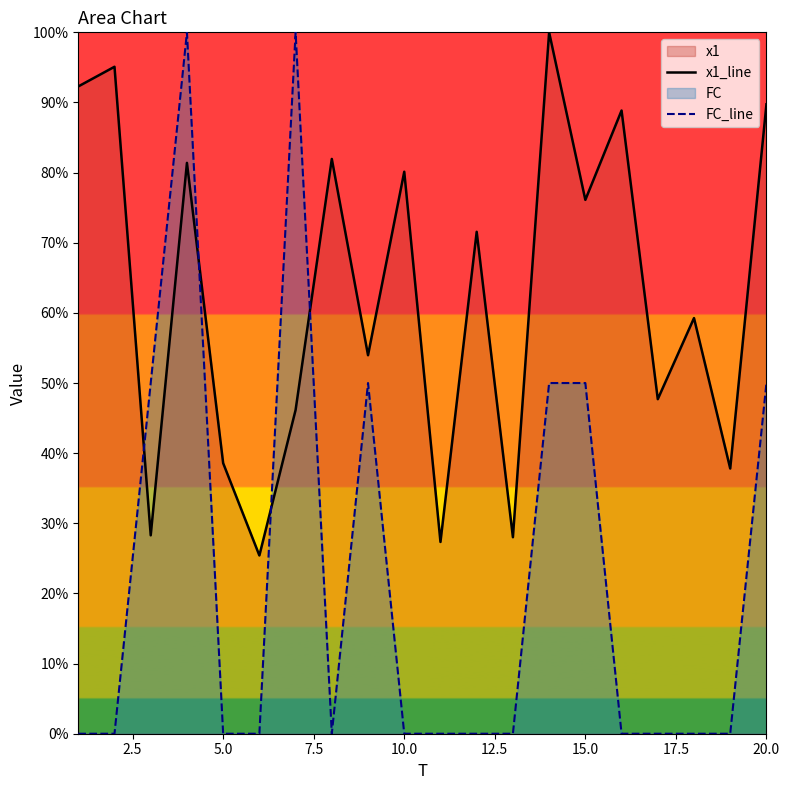

Does the chart display data point markers on the line(s)?

No